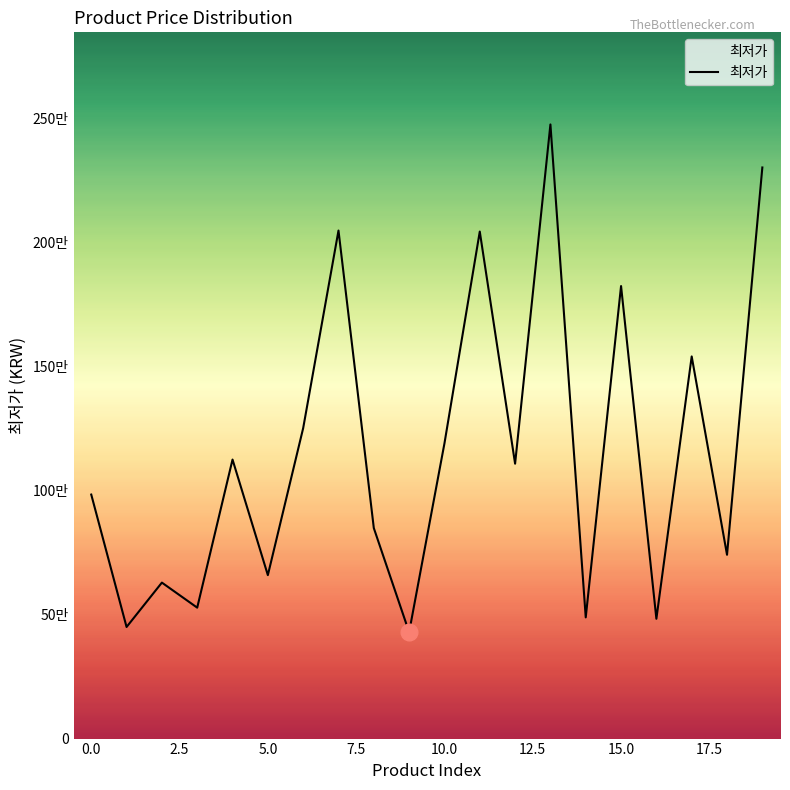

Reading left to right, list all the values displayed in this chart.

0=984000	1=450000	2=628990	3=527990	4=1125140	5=659130	6=1251810	7=2048650	8=848870	9=428980	10=1190400	11=2044560	12=1108550	13=2476530	14=488750	15=1824850	16=483180	17=1541000	18=741250	19=2303060